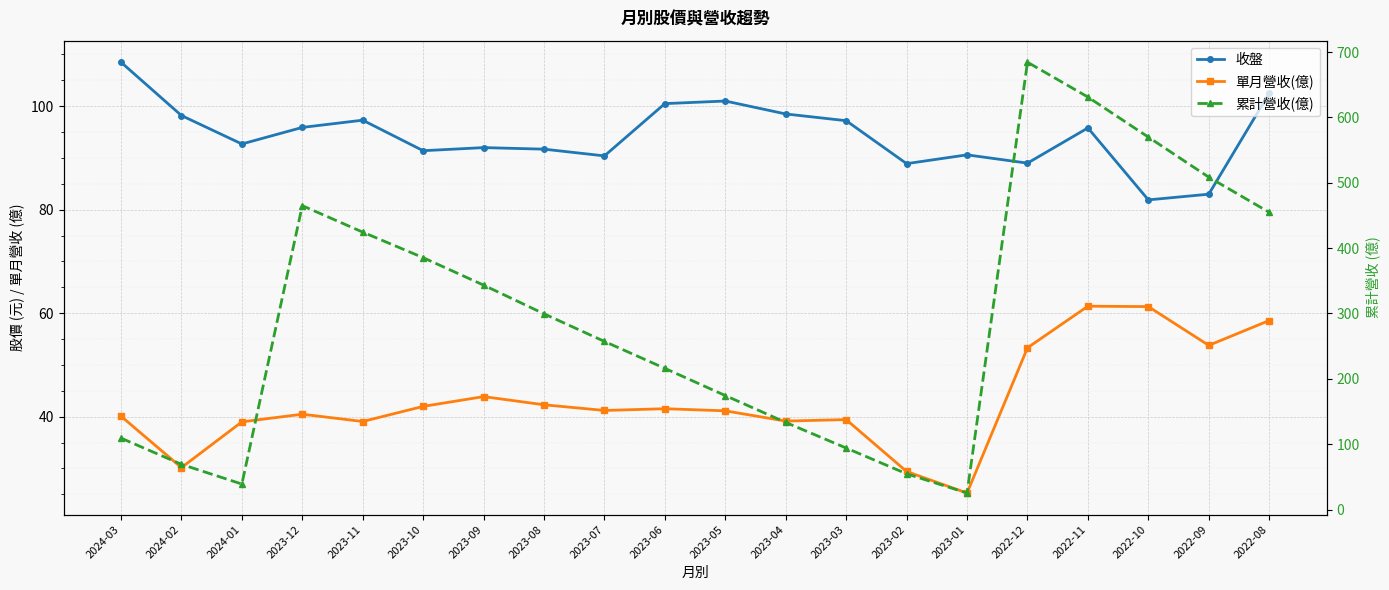

True or false: 單月營收(億) and 收盤 intersect in this chart.

False